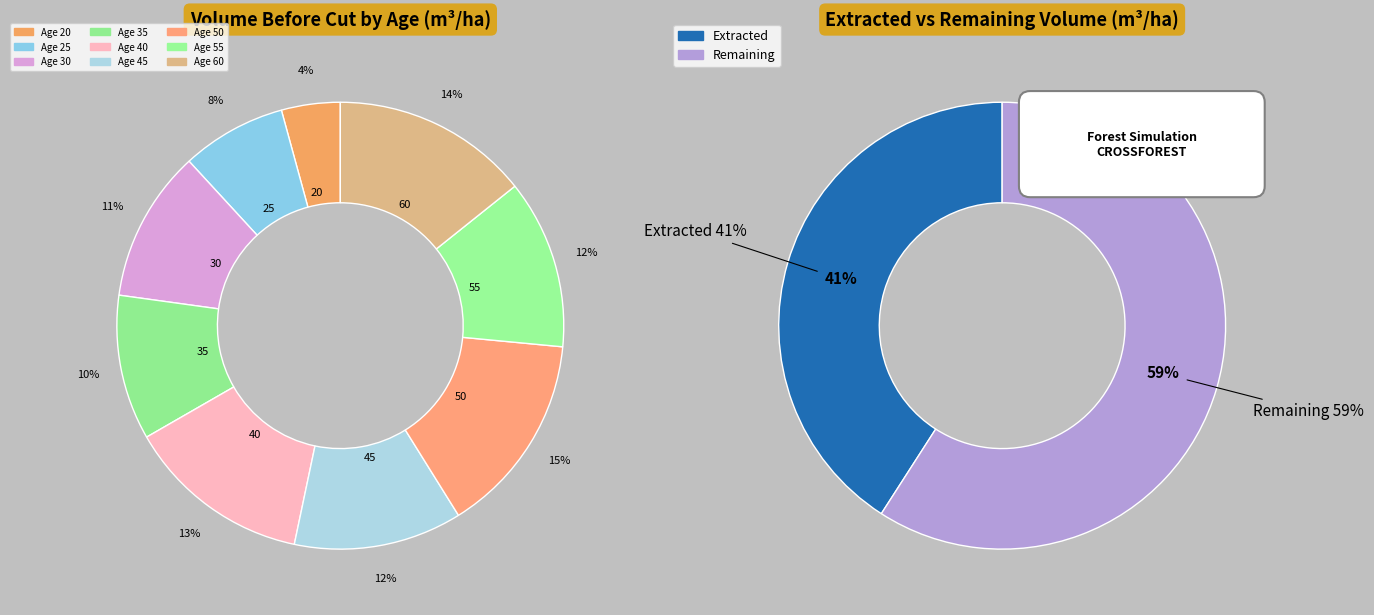

Combined, do 50 and 25 account for over 50%?

No